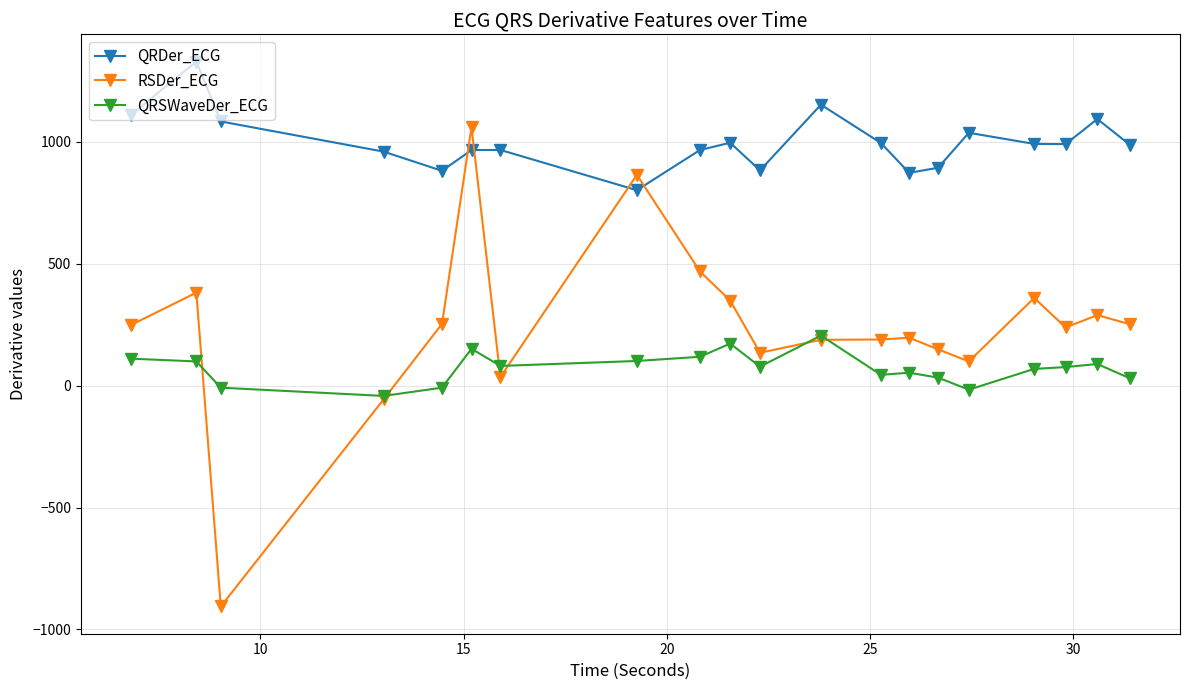

True or false: QRDer_ECG and QRSWaveDer_ECG intersect in this chart.

False